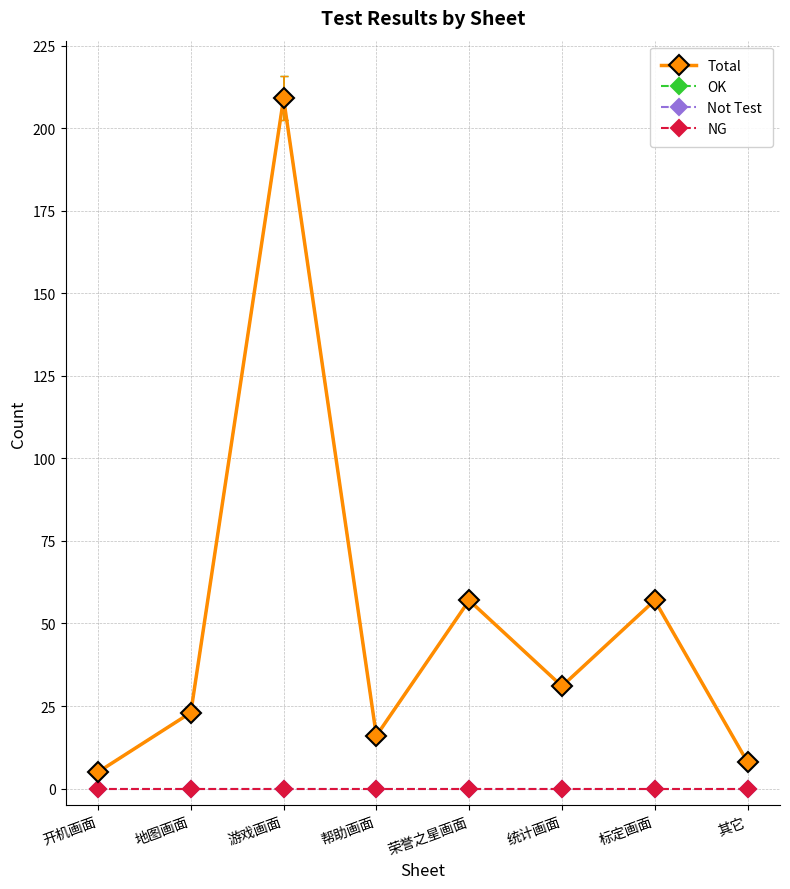

Reading right to left, what are all the values shown in this chart?

Total: 8	57	31	57	16	209	23	5
OK: 8	57	31	57	16	209	23	5
Not Test: 0	0	0	0	0	0	0	0
NG: 0	0	0	0	0	0	0	0